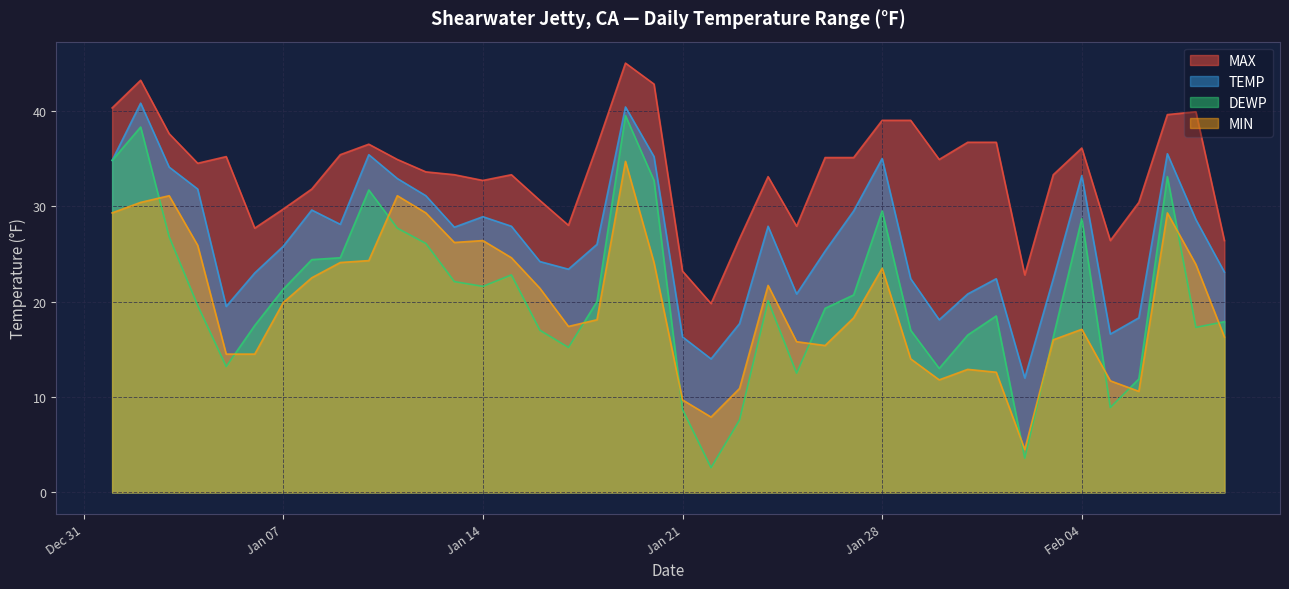

Does the chart display data point markers on the line(s)?

No